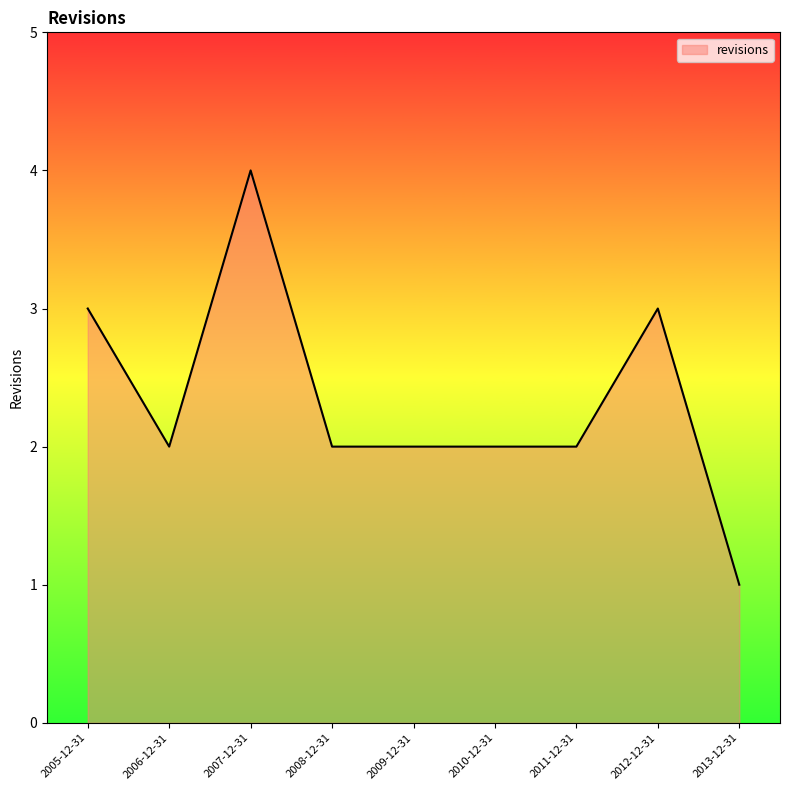

Read the value at 2005-12-31.

3